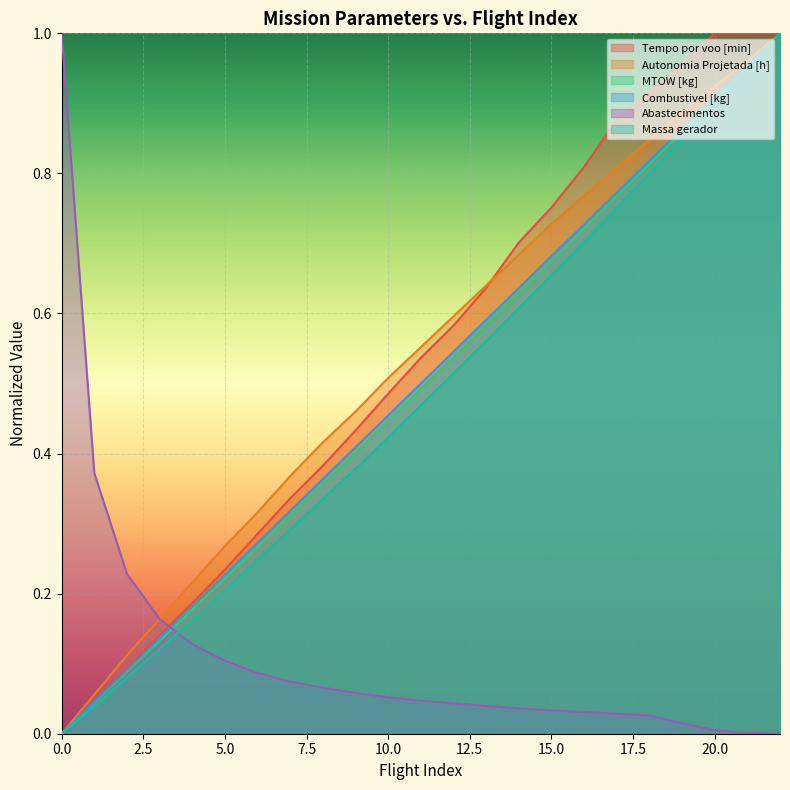

At which label is Abastecimentos closest to 0?

22